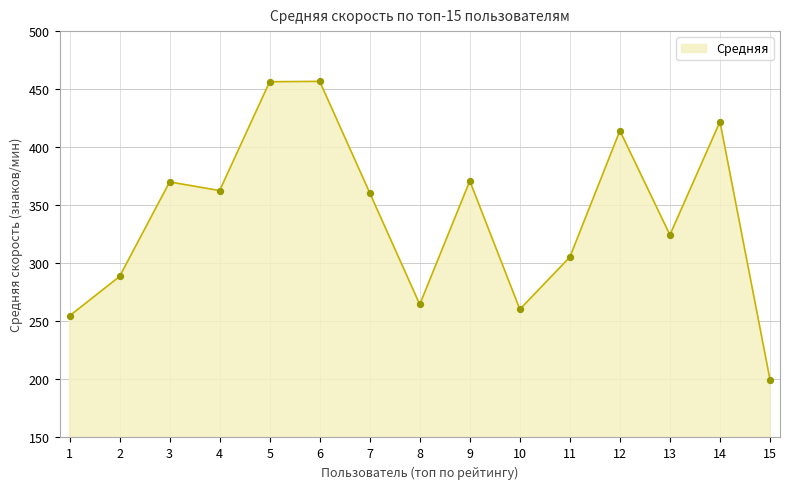

Approximately how many times larger is the value at 9 compared to 3?

1.0